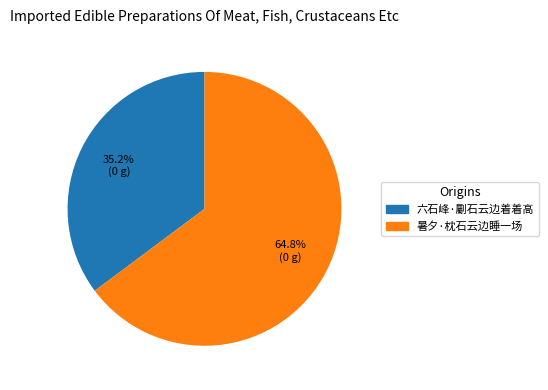

Which category has the biggest portion of the pie?

暑夕·枕石云边睡一场